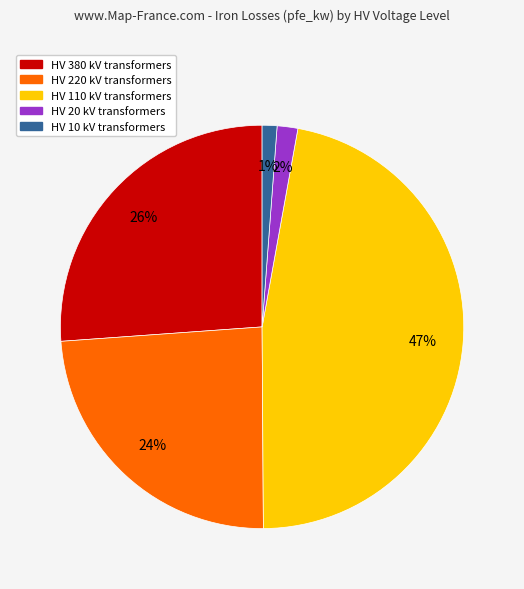

Does any single category account for the majority?

No